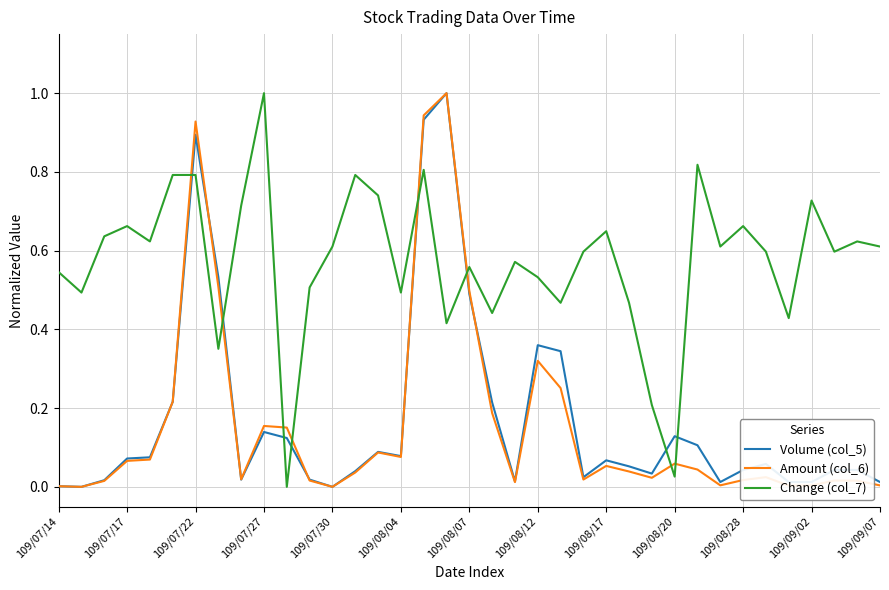

Which series has the largest total across all categories?

Change (col_7)